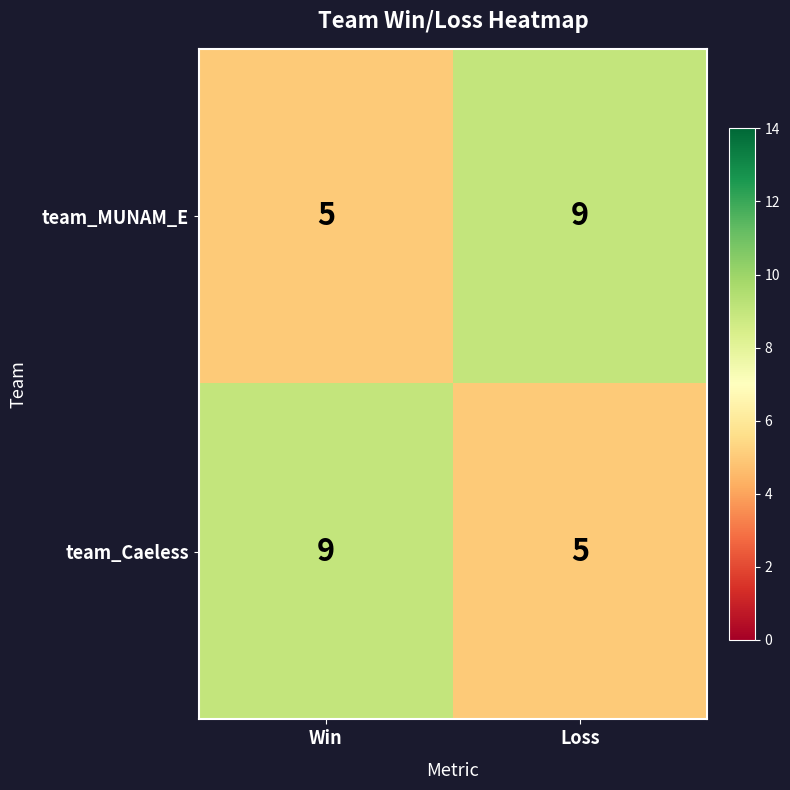

The team_MUNAM_E series shows 8 at Win. True or false?

False